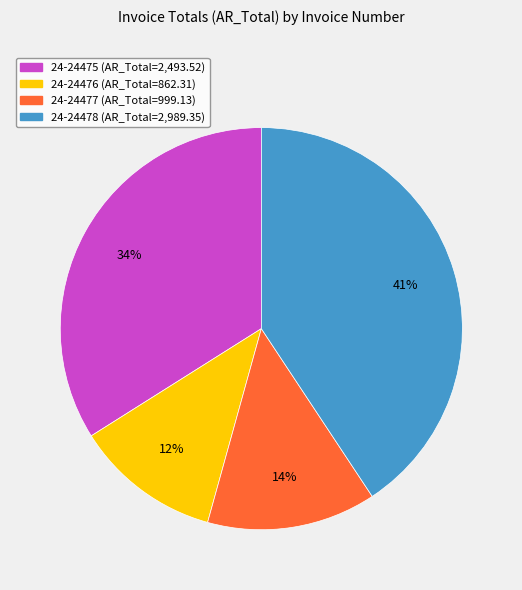

Combined, do 24-24477 and 24-24476 account for over 50%?

No